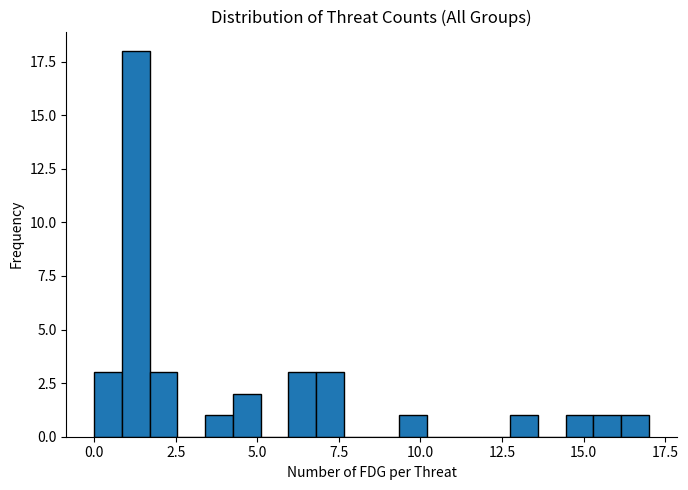

Read against the x-axis, roughly where is the centre of the tallest bar?

1.5